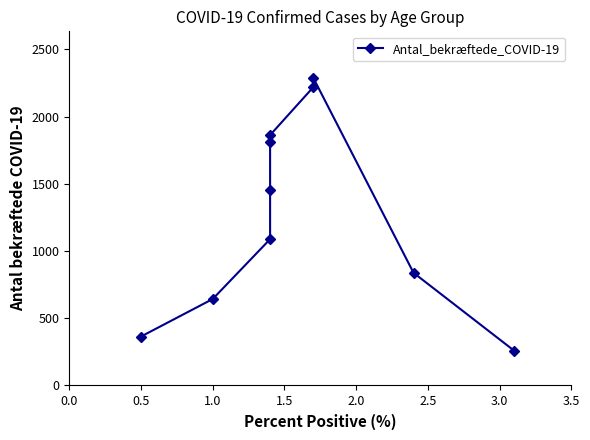

What is the sum of all values?

12832